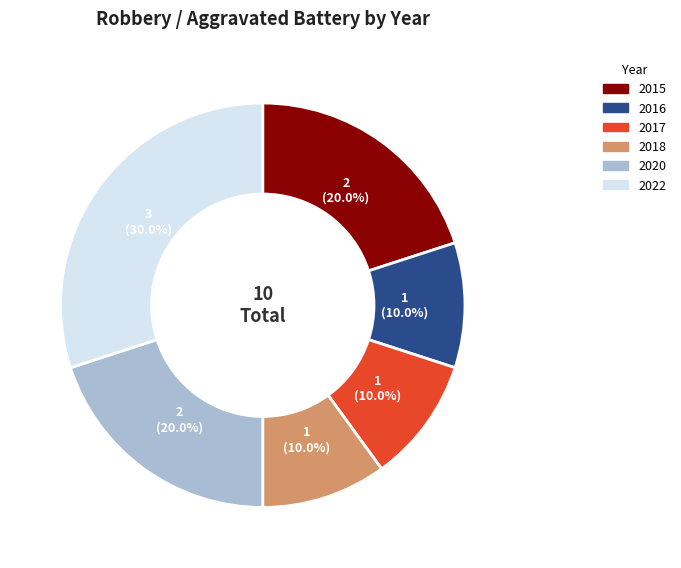

What percentage is NOT represented by 2018?

90.0%